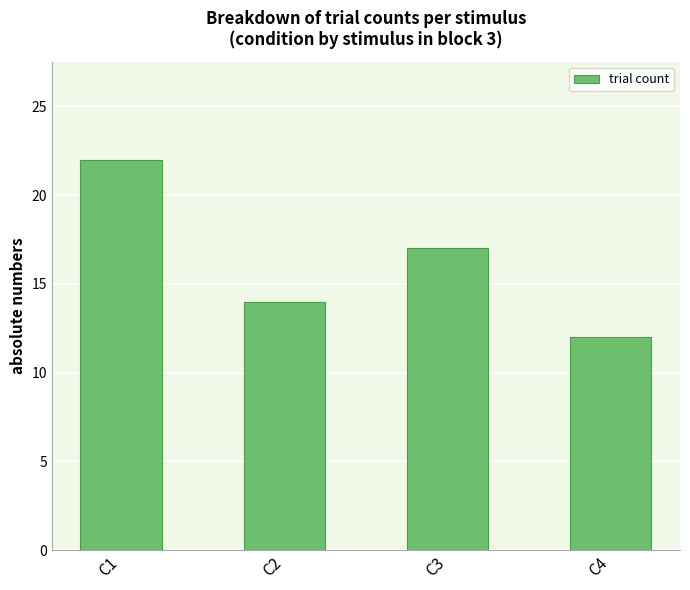

How many bars are there in total?

4